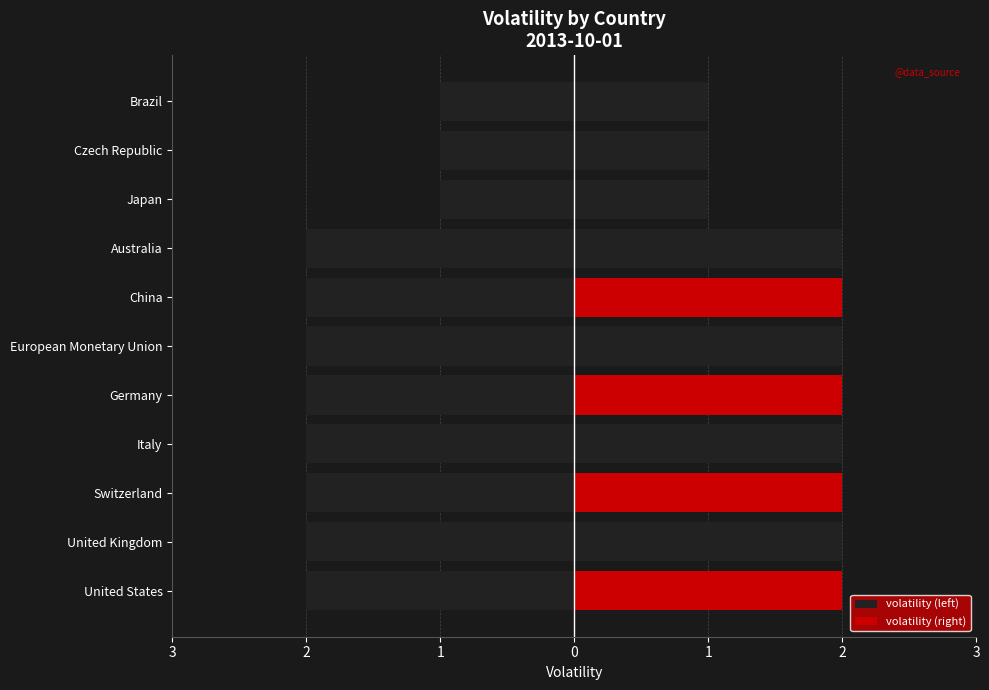

Which has a higher value, China or United Kingdom?

China